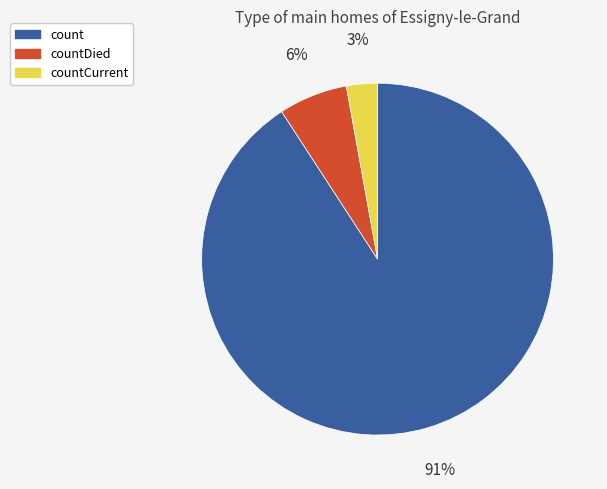

To the nearest percent, what is the difference between the largest and smallest slice percentages?

88%